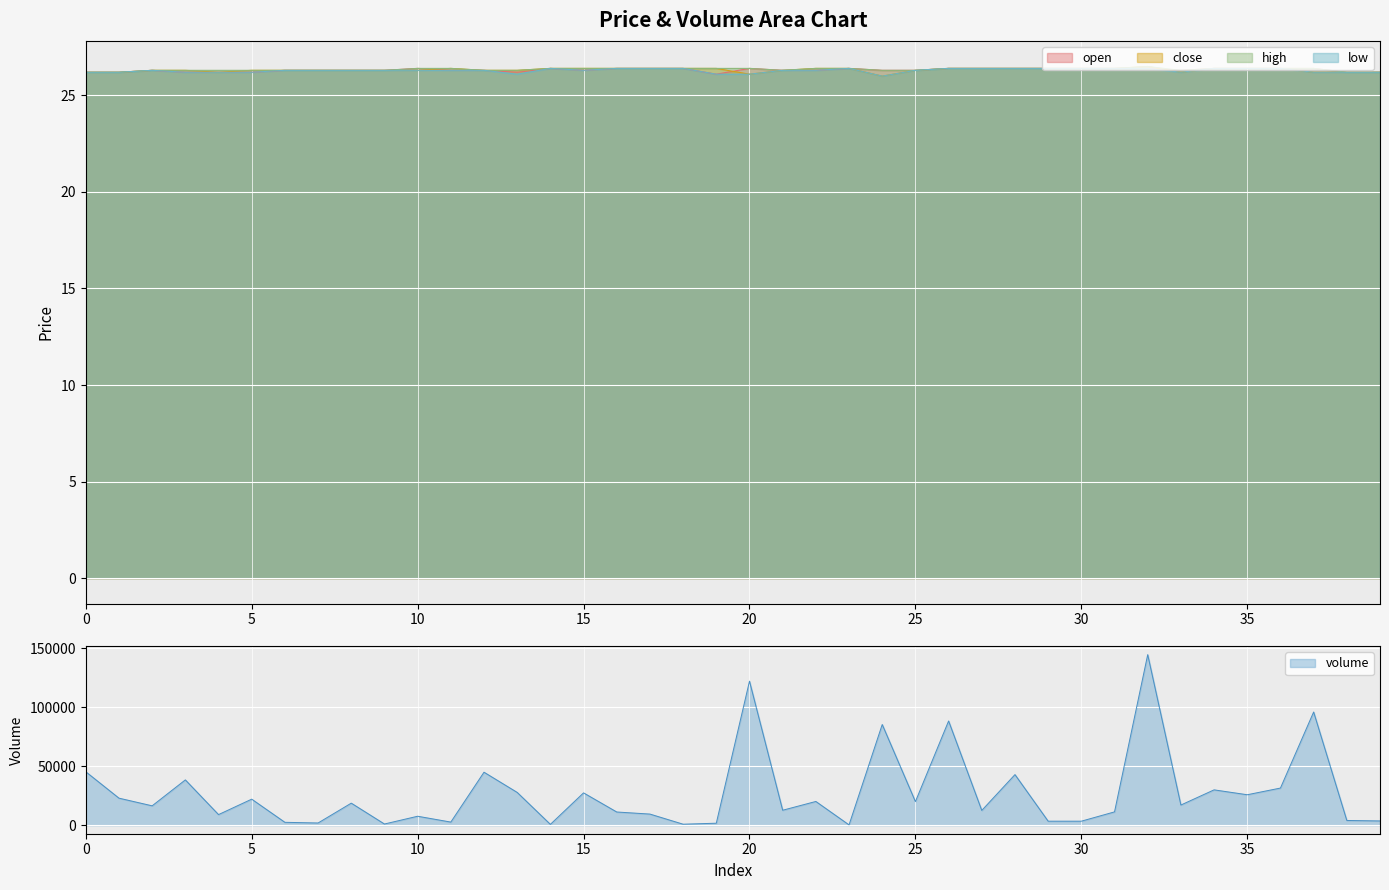

Which has a higher value, 6 or 18?

18